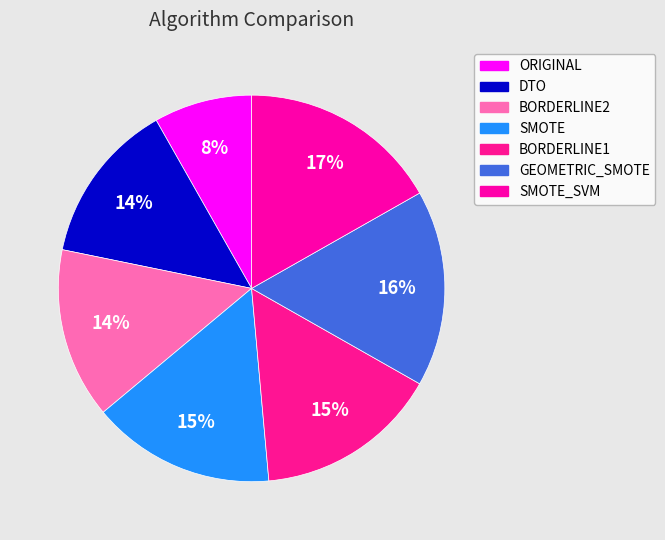

True or false: ORIGINAL accounts for 8% of the total.

True